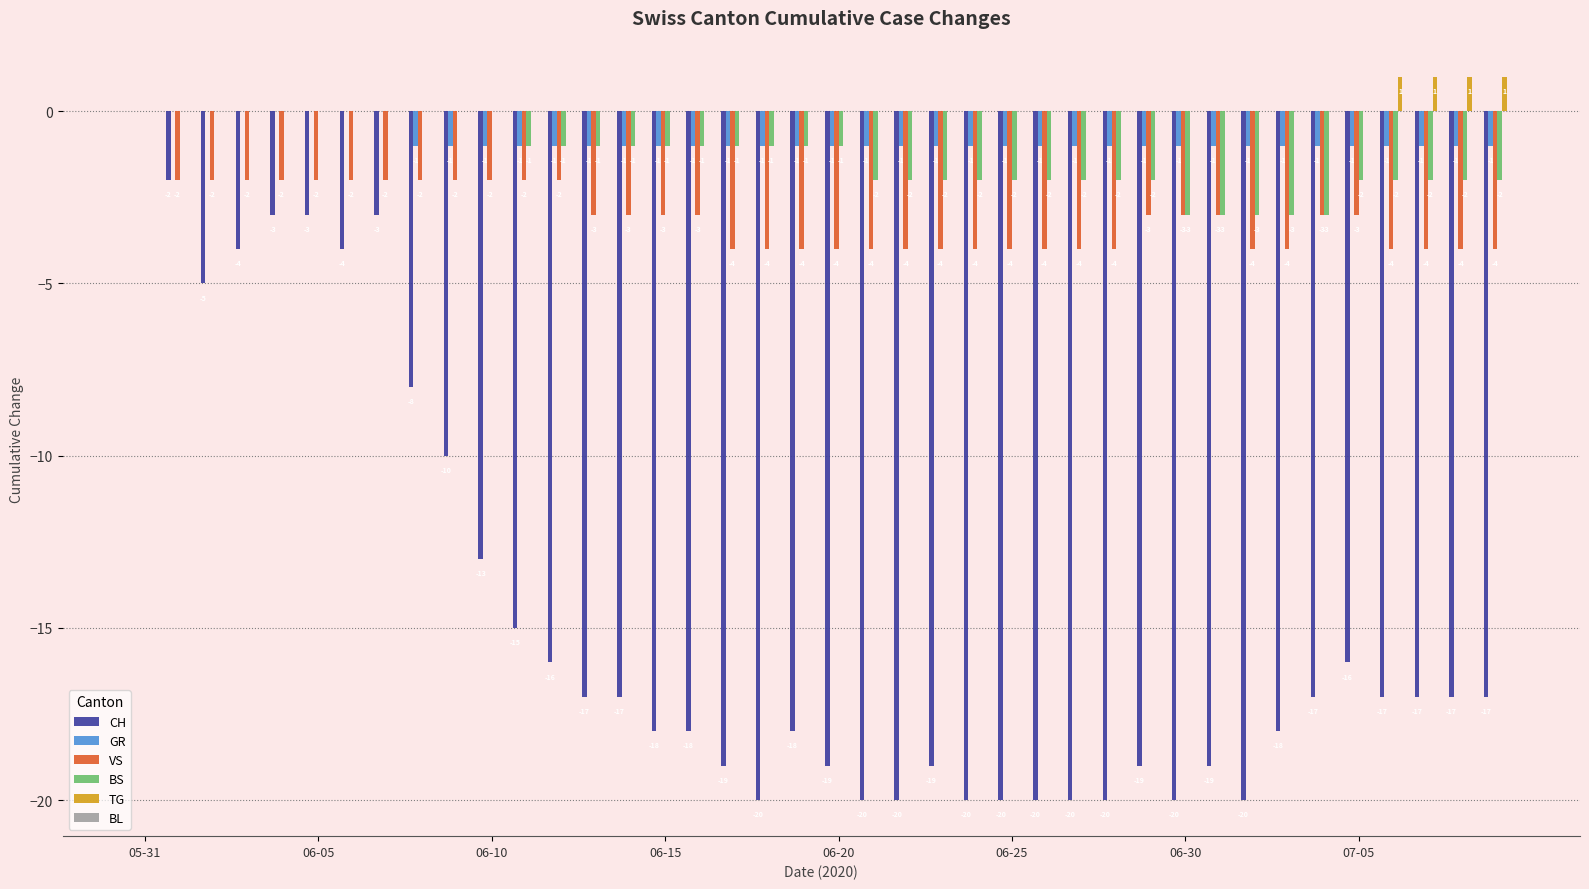

What is the sum of all CH values?

-588